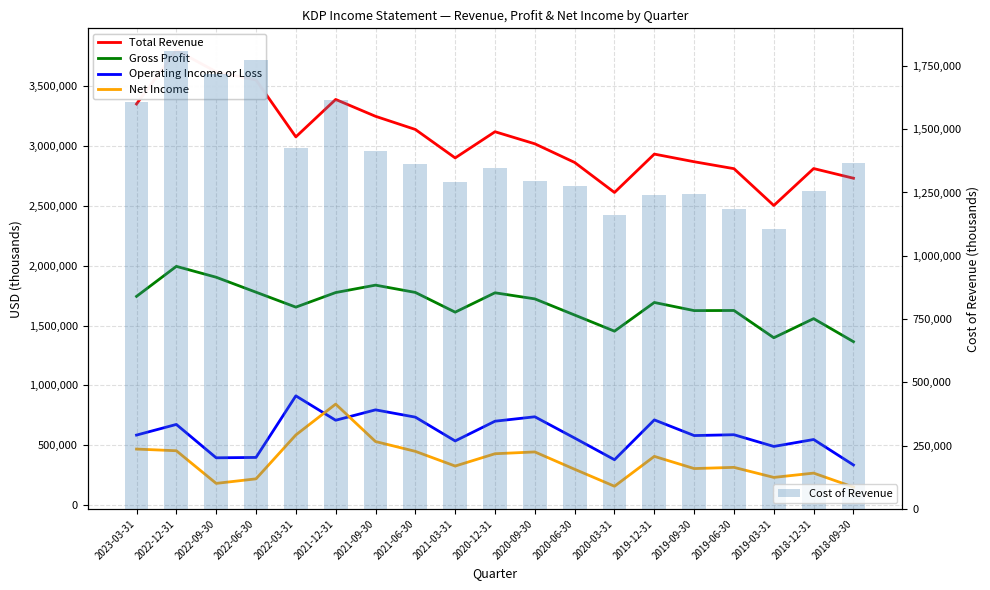

What is the sum of all Net Income values?

7043000